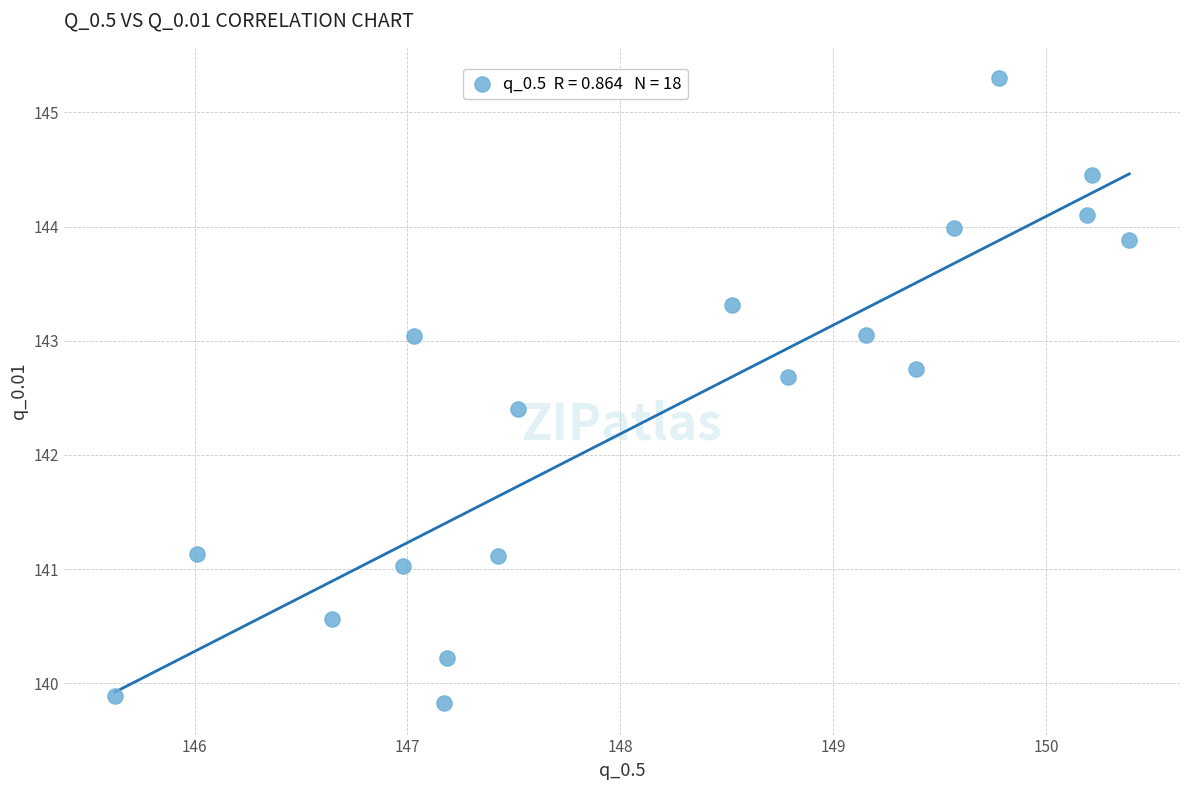

What Y value in the scatter plot is closest to 142?

142.4